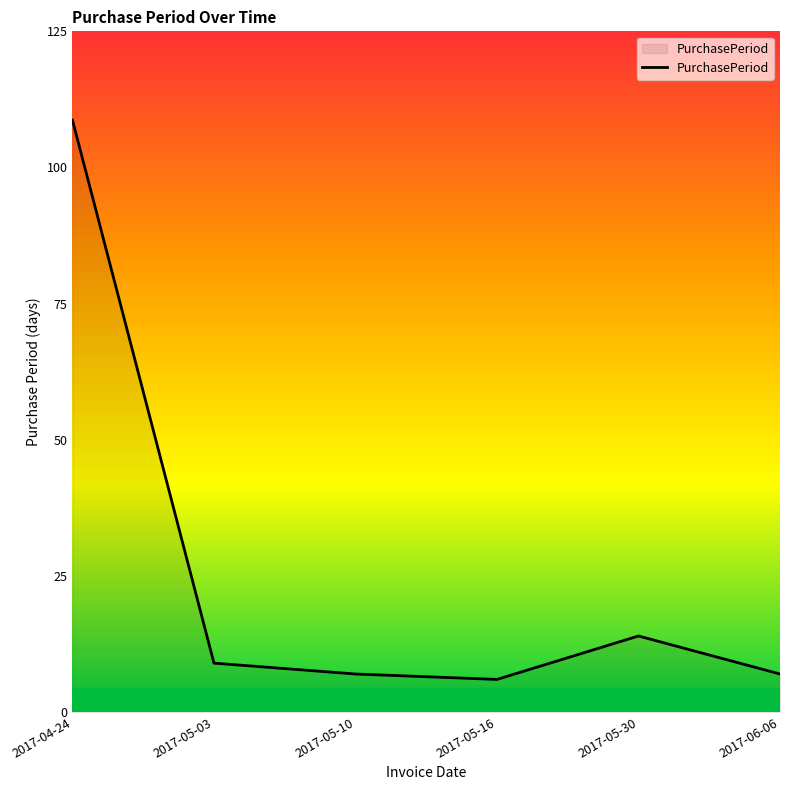

What is the approximate value at 2017-05-30, to the nearest 10?

10